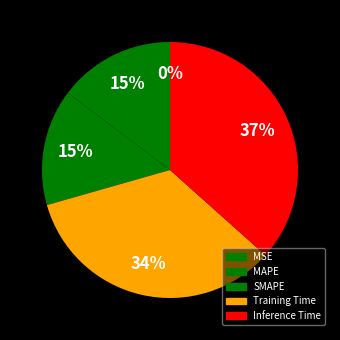

To the nearest percent, what is the difference between the largest and smallest slice percentages?

37%